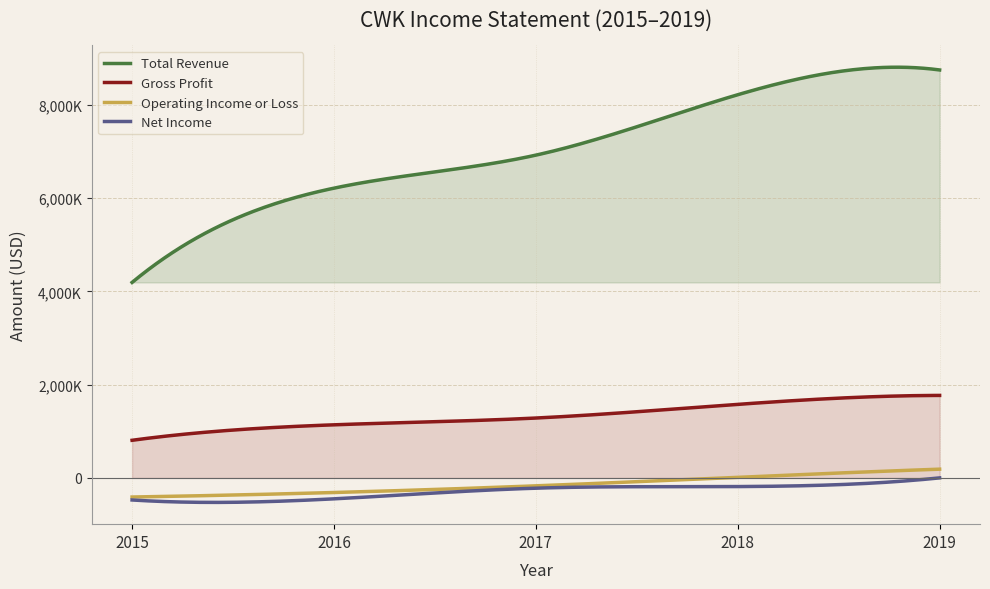

Read the Net Income value at 2017.

-220500